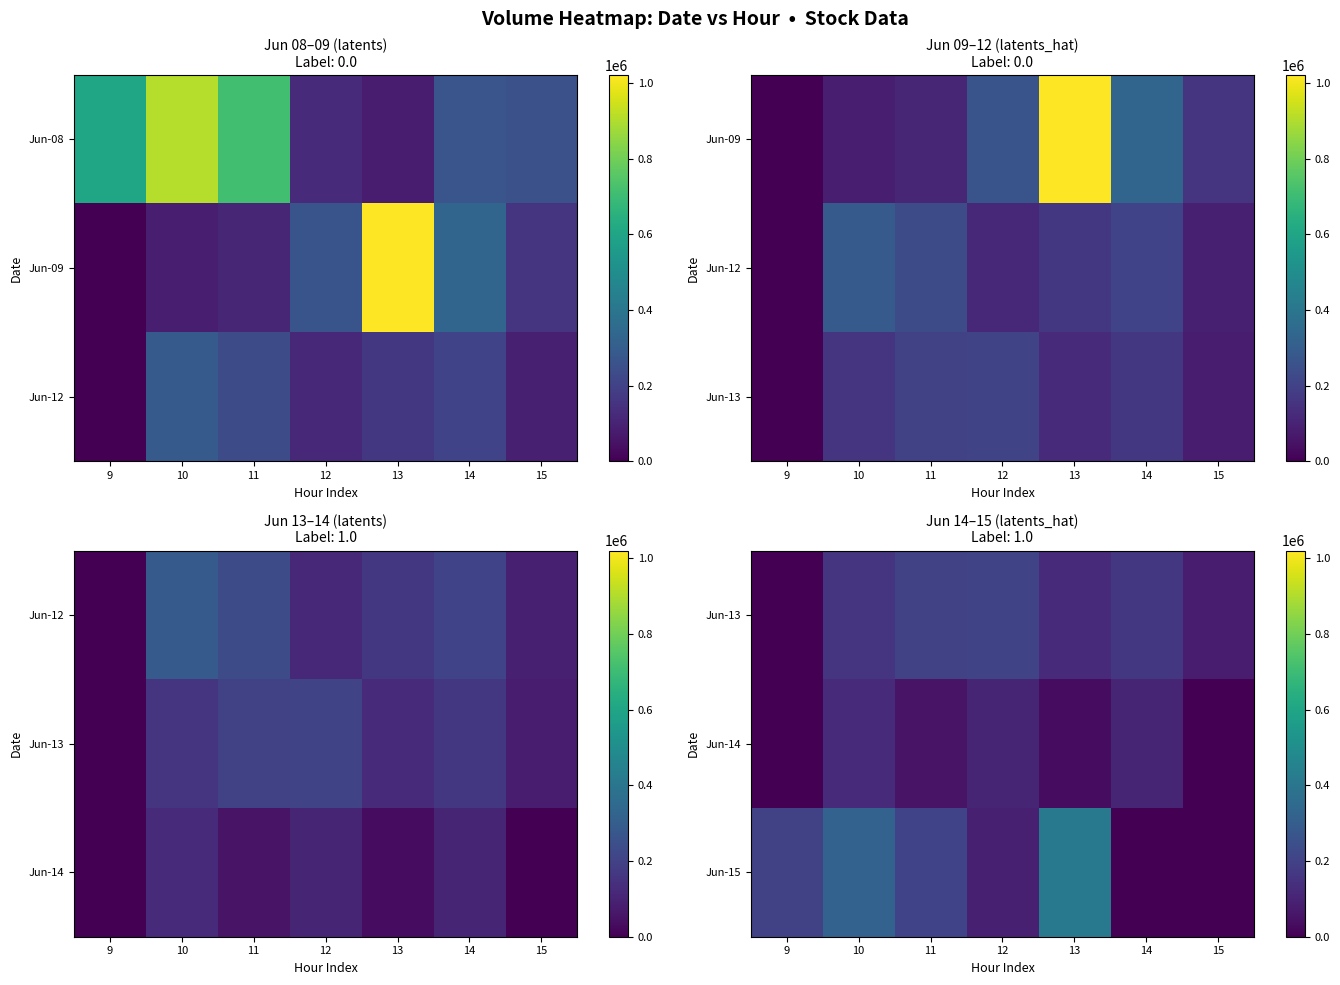

At which label does Jun-15 reach its minimum?

14